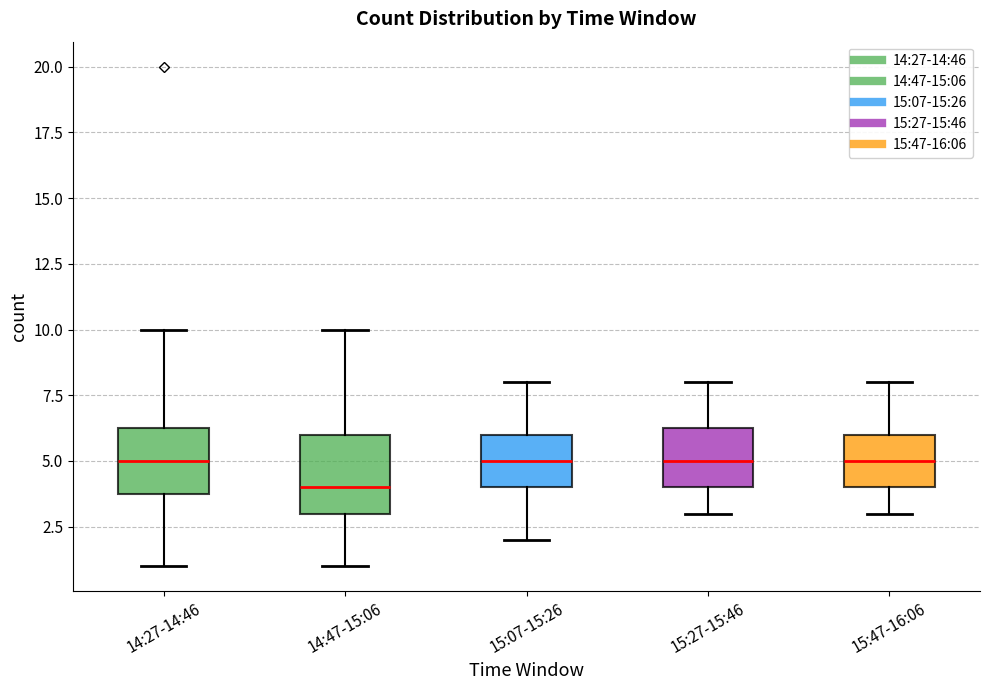

Which box has the lowest median line?

14:47-15:06